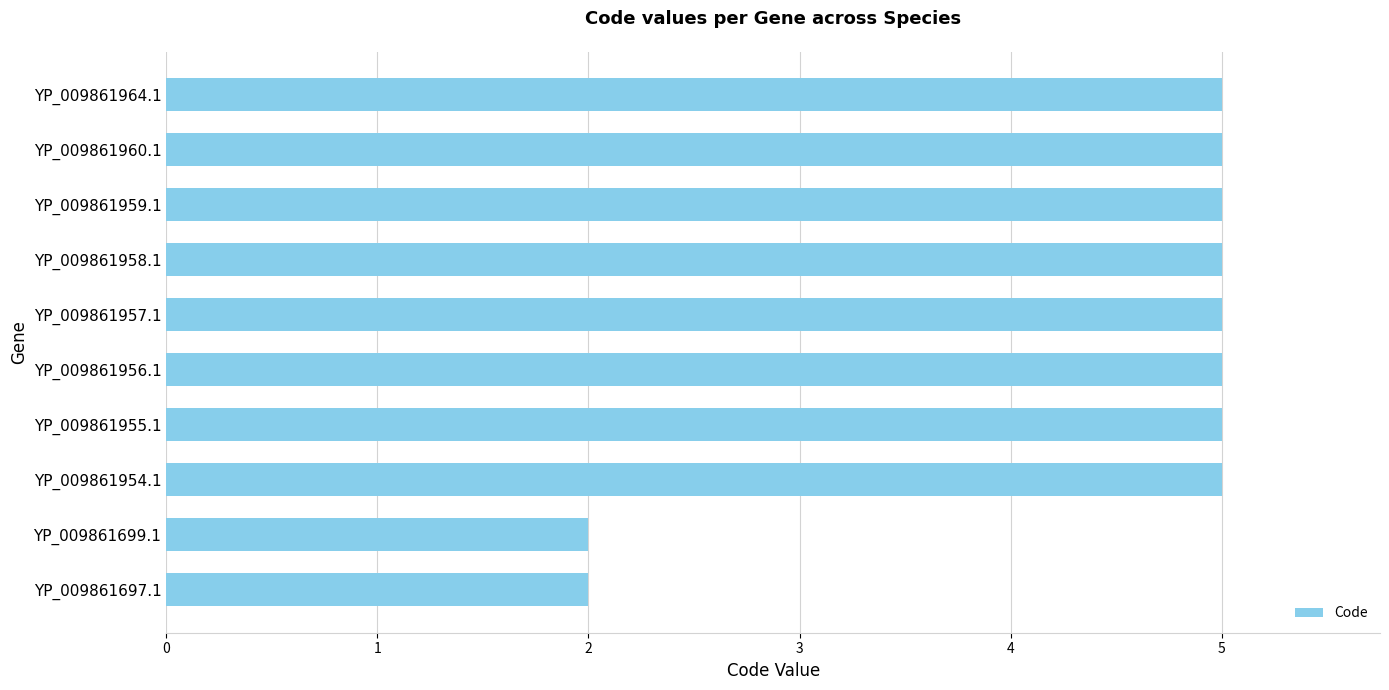

Reading bottom to top, transcribe all the data shown in this chart.

YP_009861697.1=2	YP_009861699.1=2	YP_009861954.1=5	YP_009861955.1=5	YP_009861956.1=5	YP_009861957.1=5	YP_009861958.1=5	YP_009861959.1=5	YP_009861960.1=5	YP_009861964.1=5